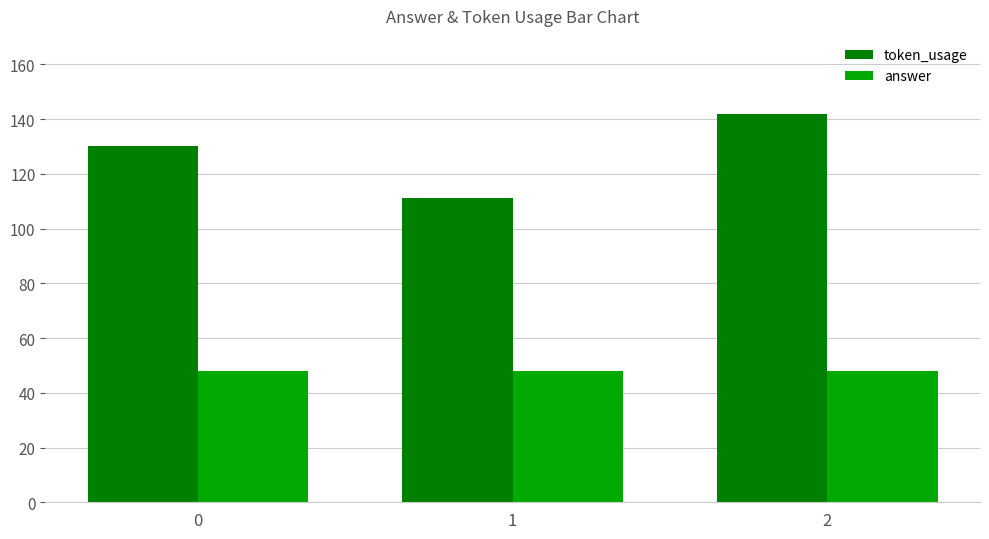

What is the difference between the maximum and second lowest values in the token_usage series?

12